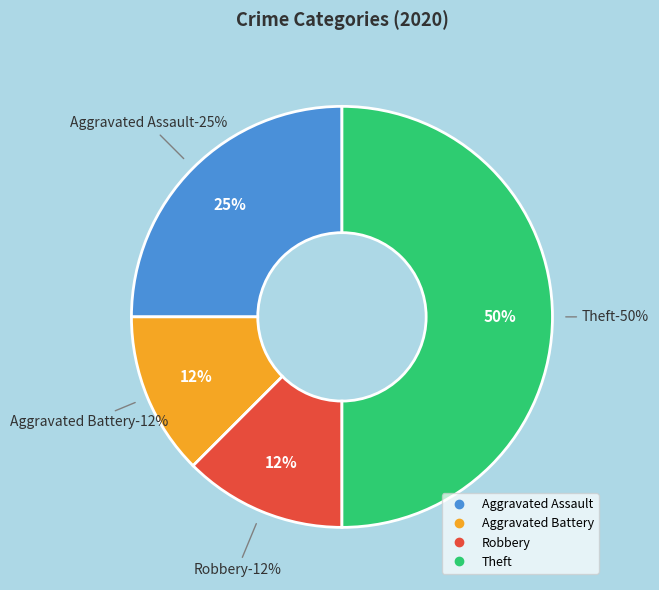

To the nearest percent, what is the difference between the Theft and Aggravated Assault slice percentages?

25%